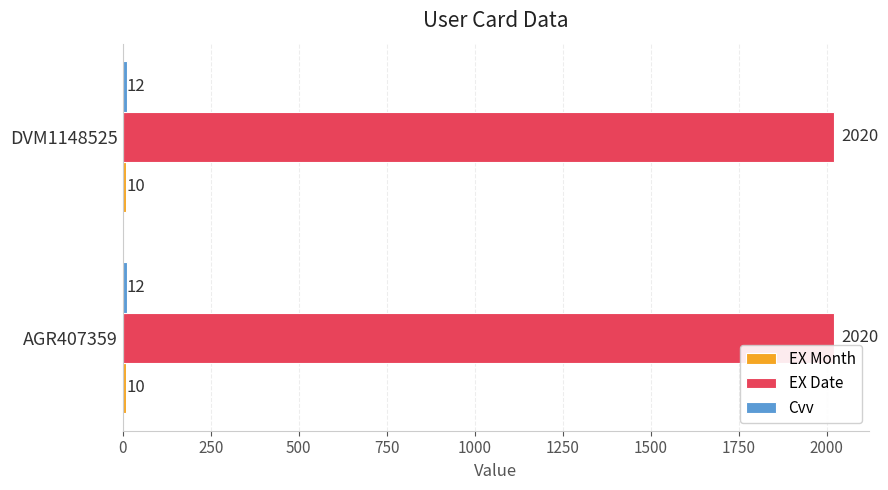

True or false: EX Date has a value of 2954 at AGR407359.

False